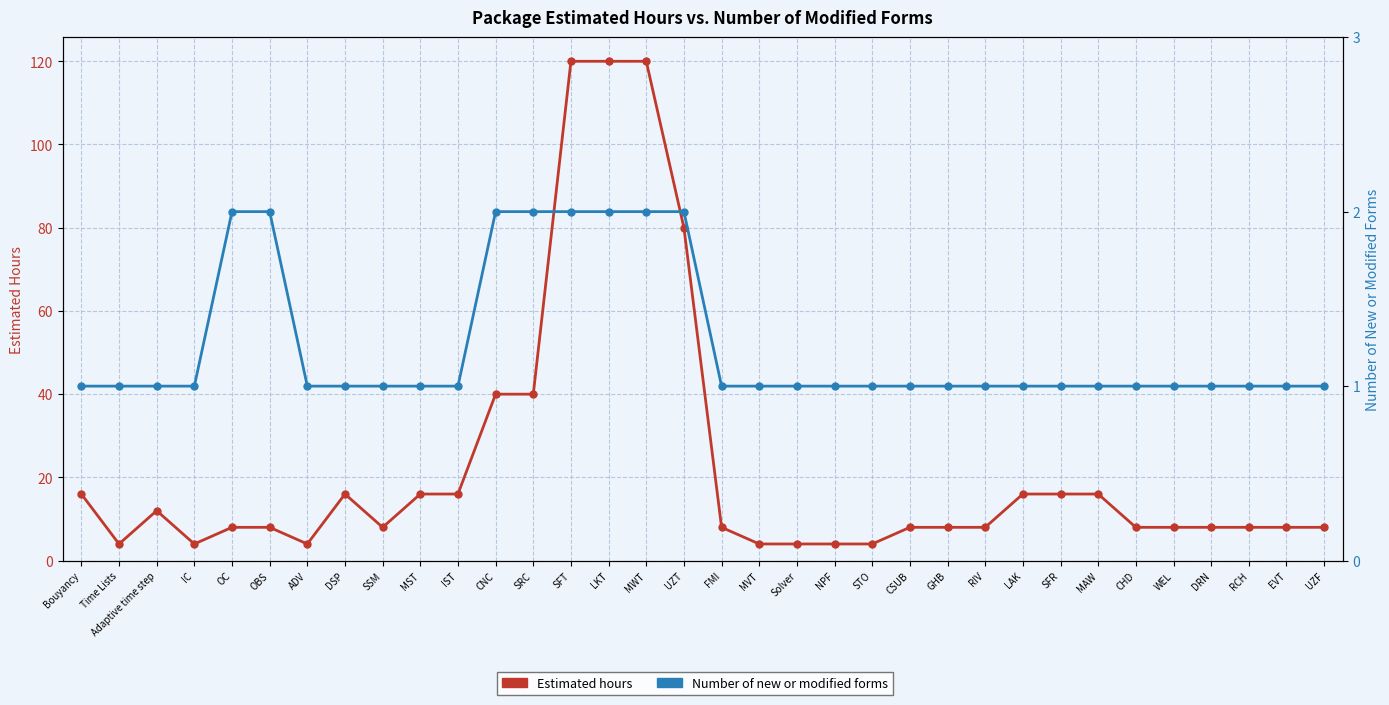

What is the spread (max minus min) of values at RIV?

7